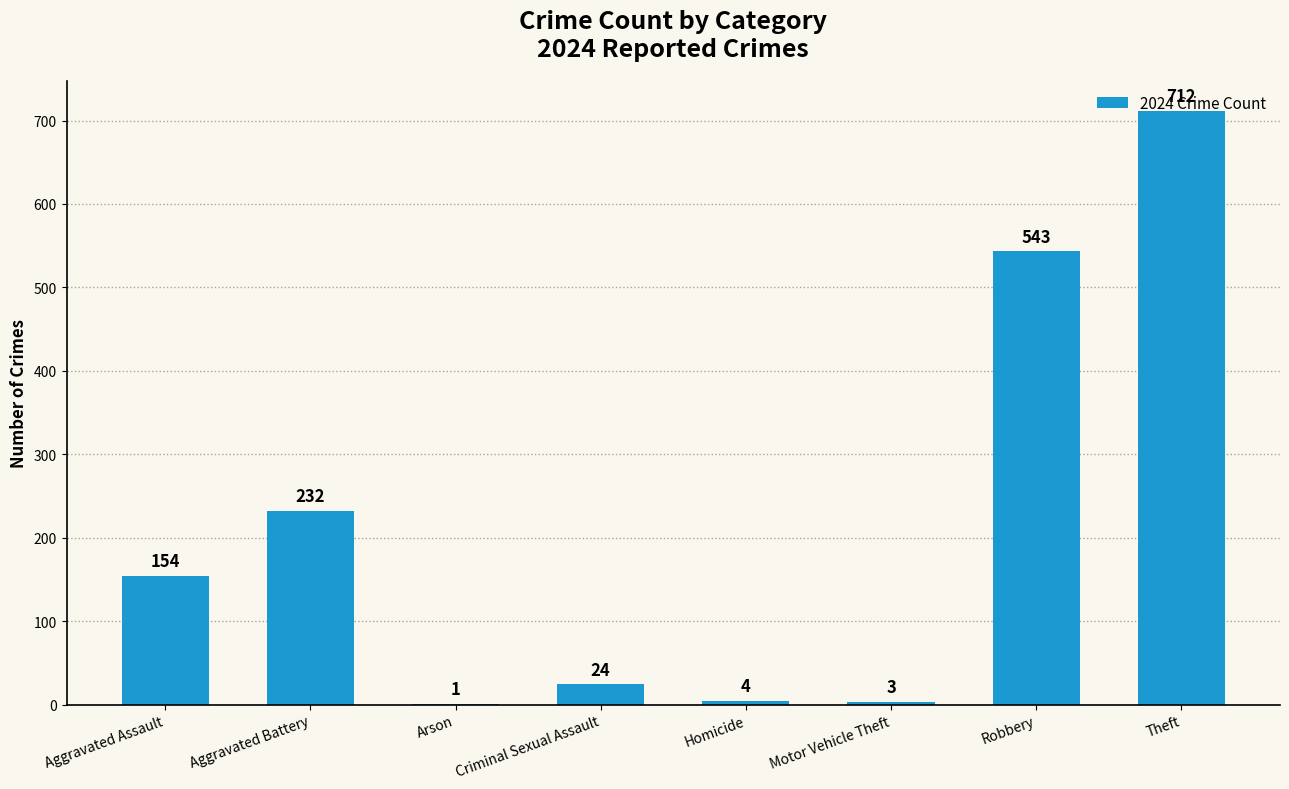

Are the bars horizontal?

No